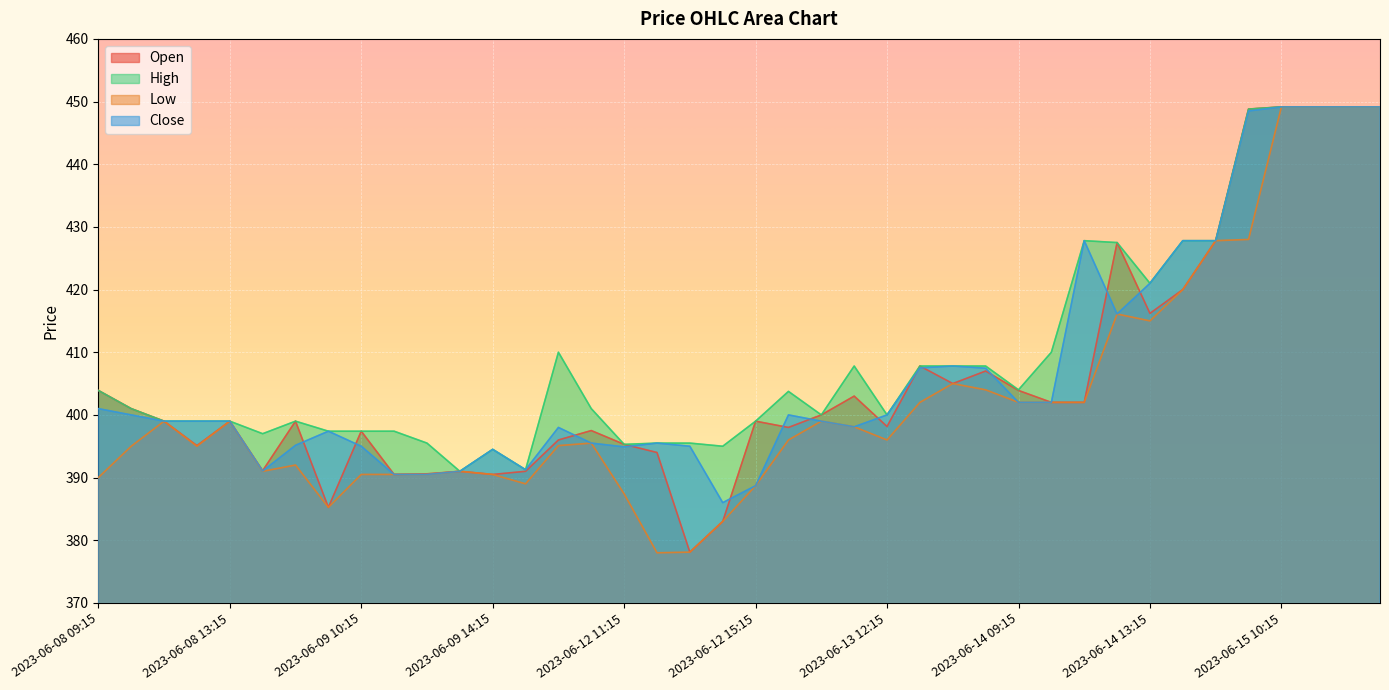

How many data points in Low are less than 396?

19